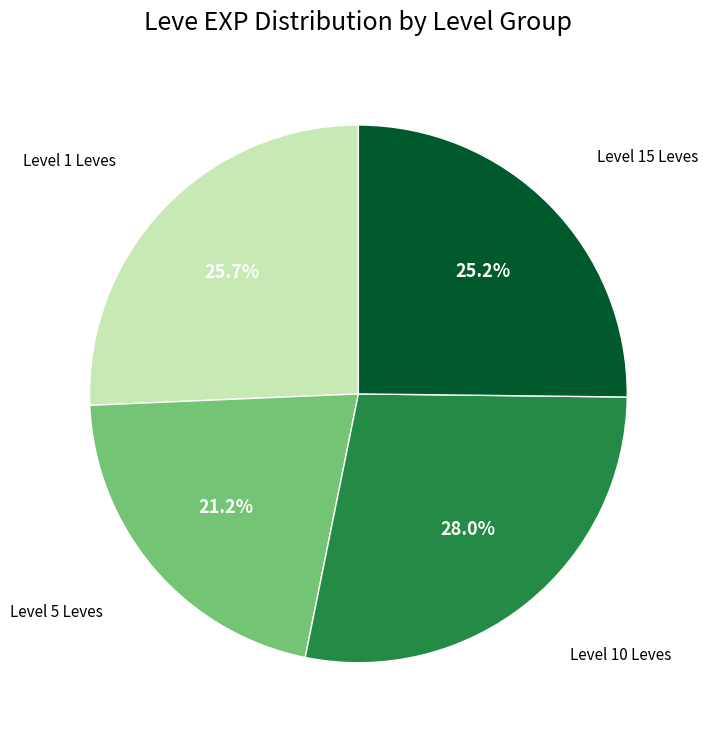

Does any single category account for the majority?

No